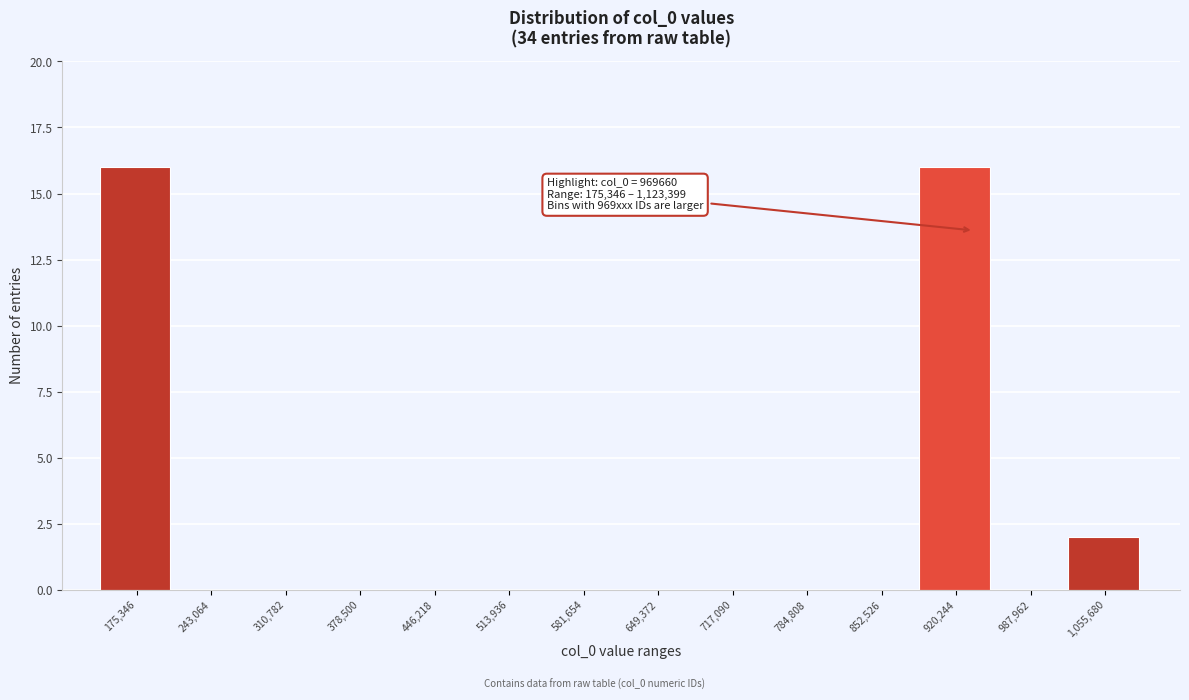

Reading left to right, list all the values displayed in this chart.

175,346=16	243,064=0	310,782=0	378,500=0	446,218=0	513,936=0	581,654=0	649,372=0	717,090=0	784,808=0	852,526=0	920,244=16	987,962=0	1,055,680=2